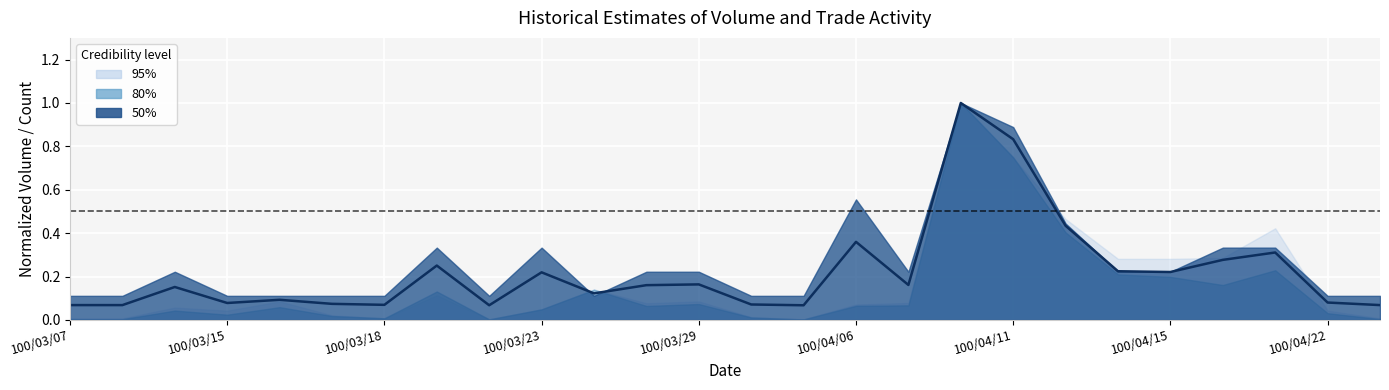

The value at 100/03/18 is 0.2. True or false?

False